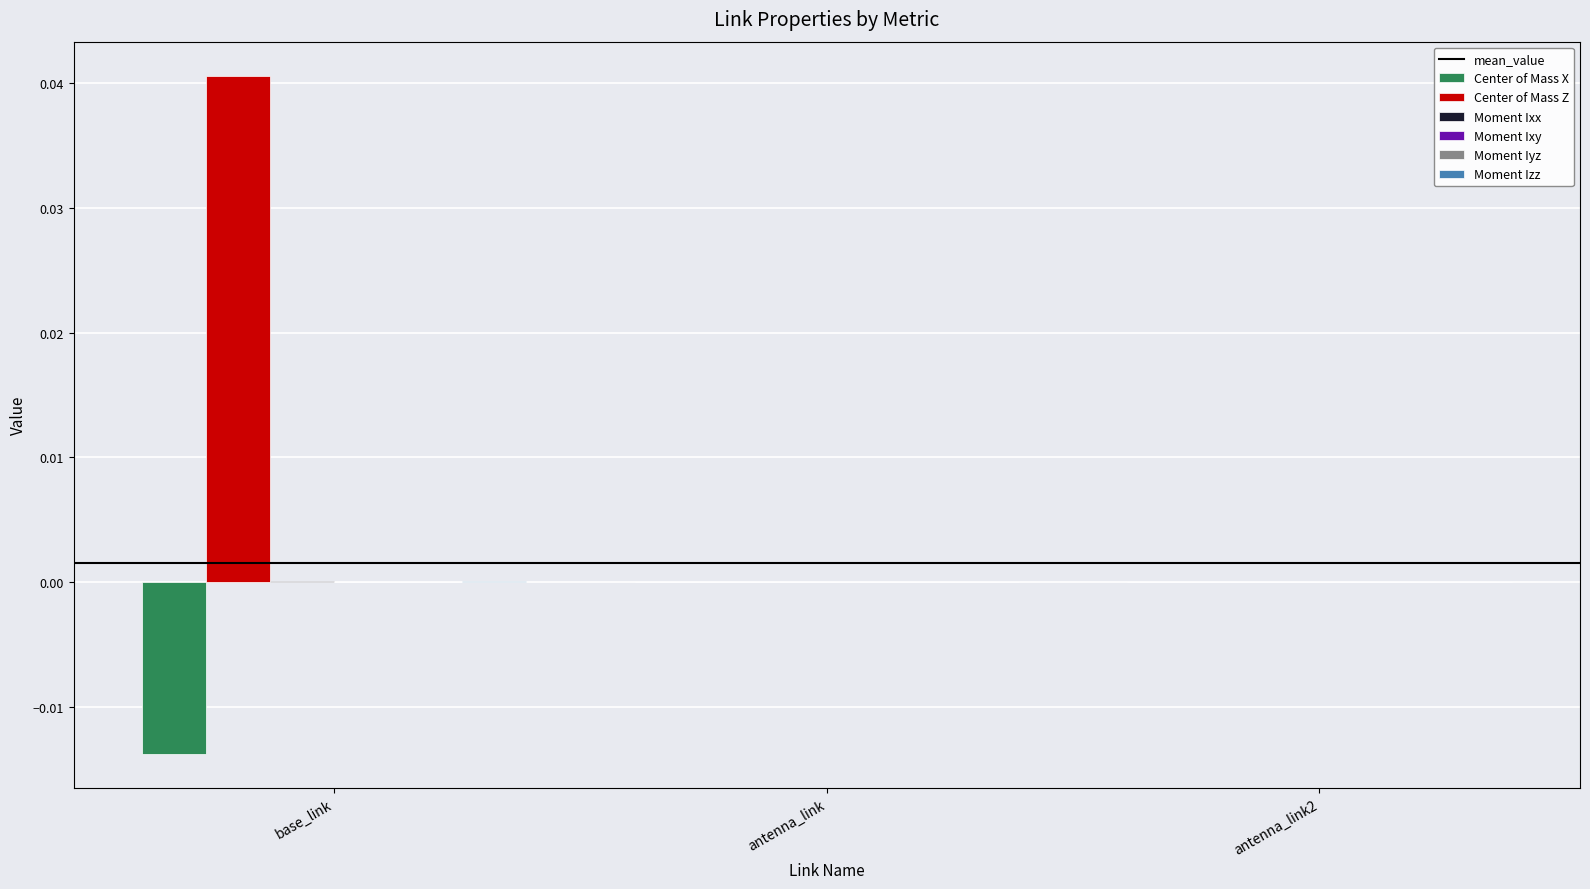

Which category has the highest value across all series?

base_link